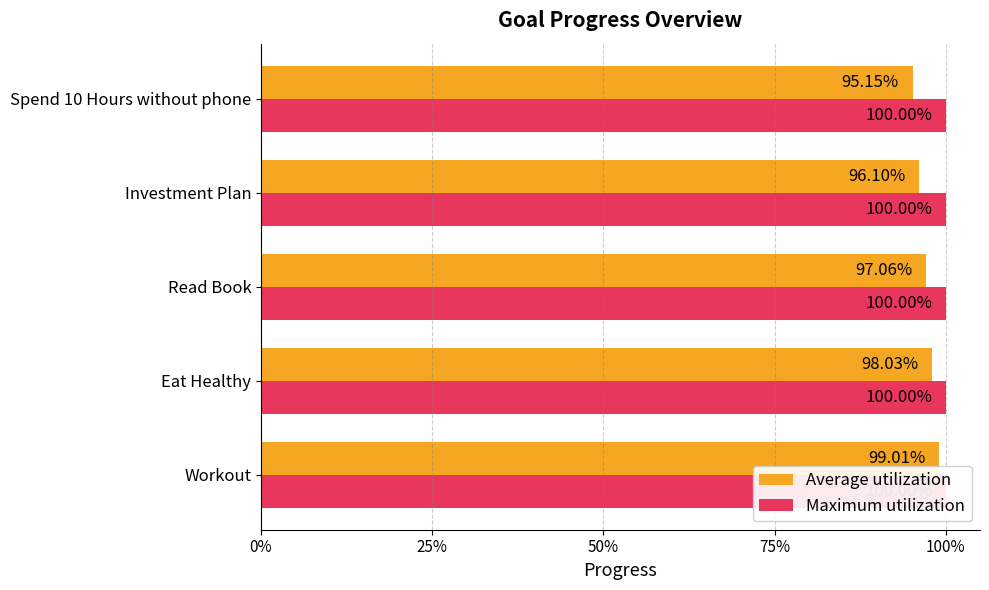

The value of Average utilization at 100% is 0.2. True or false?

False